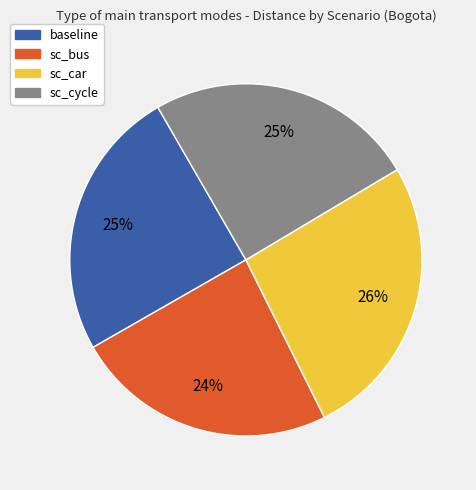

How many segments does this pie chart have?

4